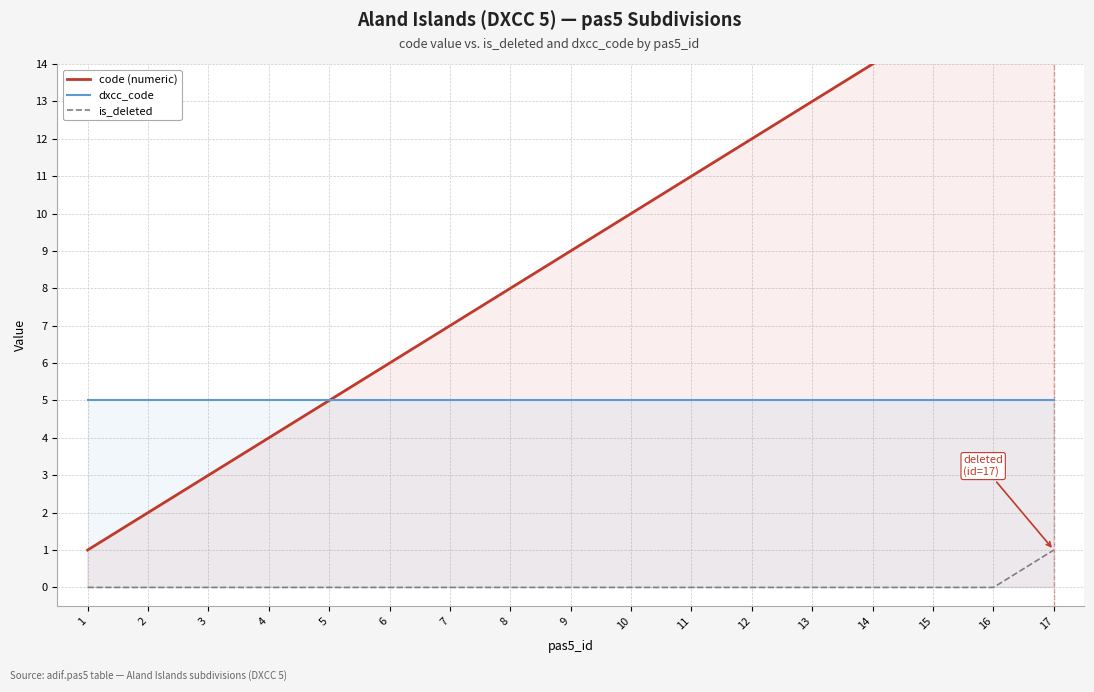

At which label does is_deleted reach its peak?

17